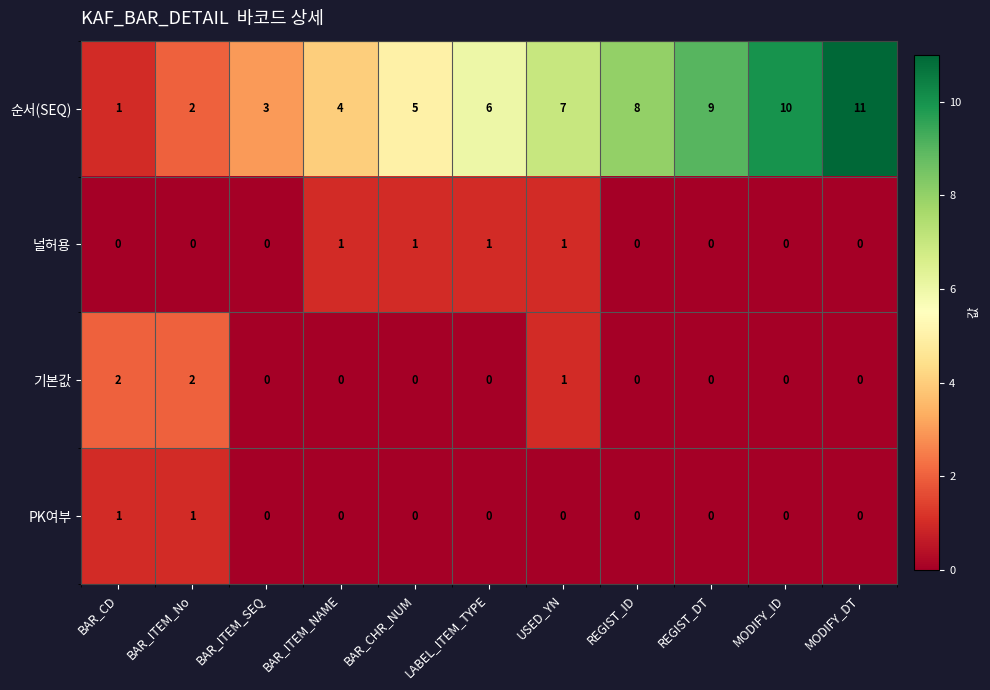

What is the total value across all series at BAR_ITEM_No?

5